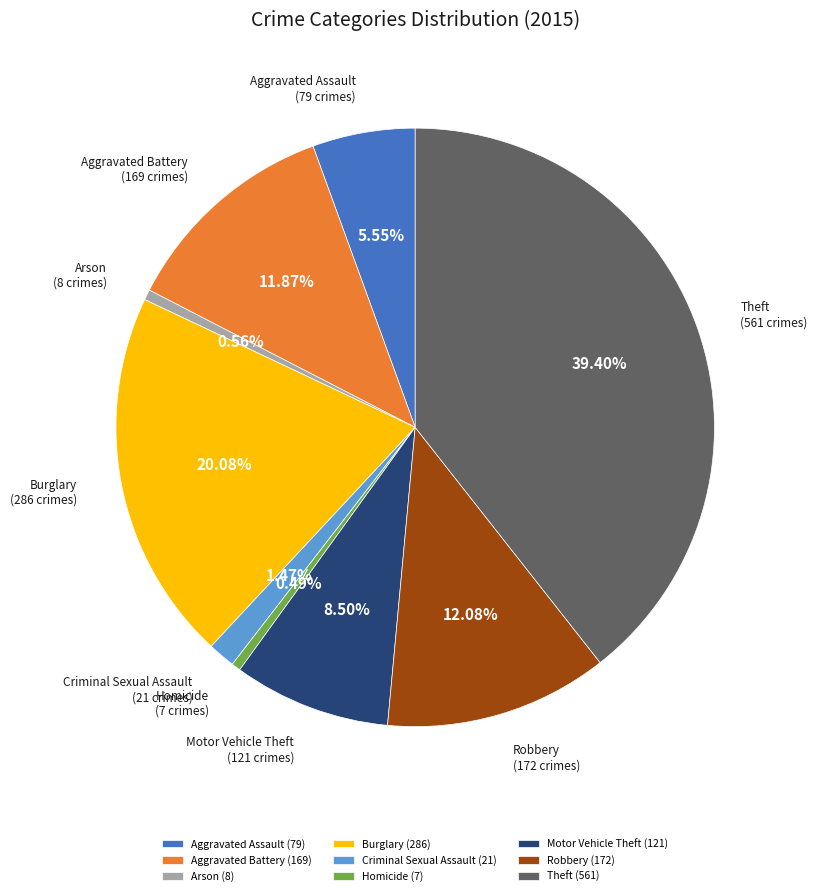

How many segments does this pie chart have?

9